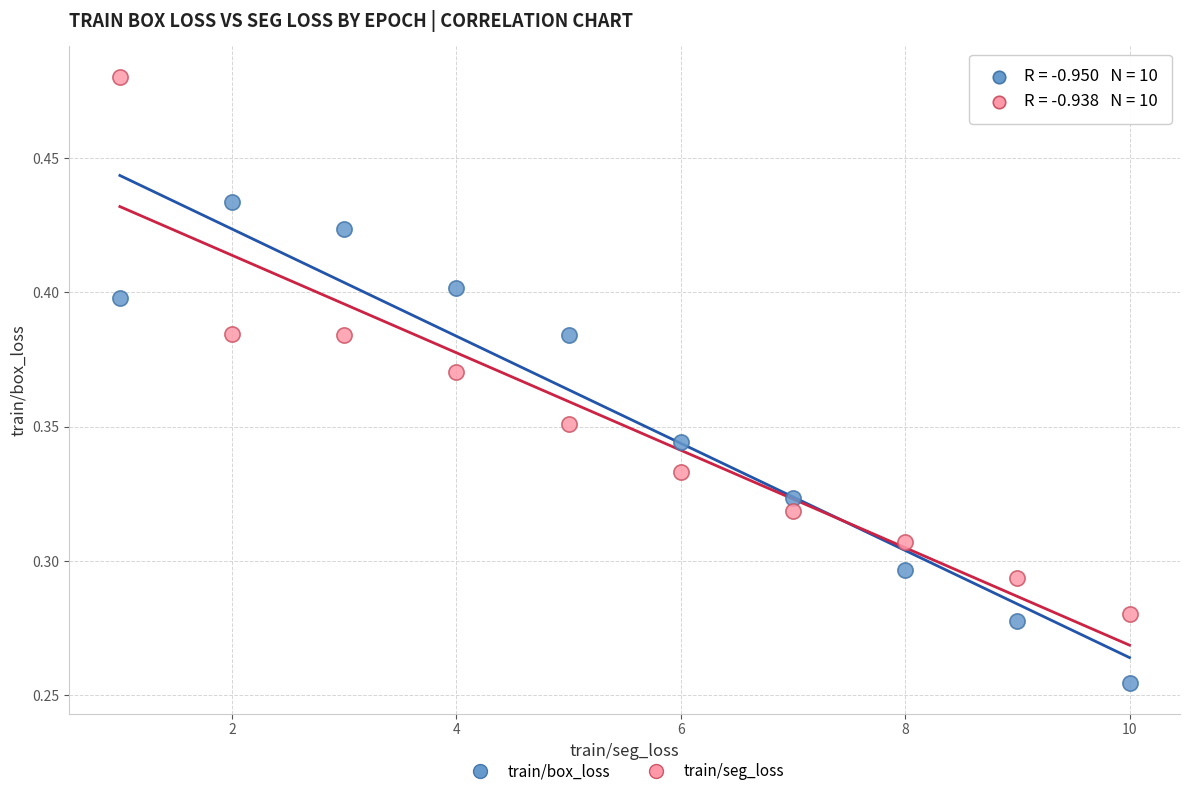

What are all the series names shown in the legend?

train/box_loss, train/seg_loss